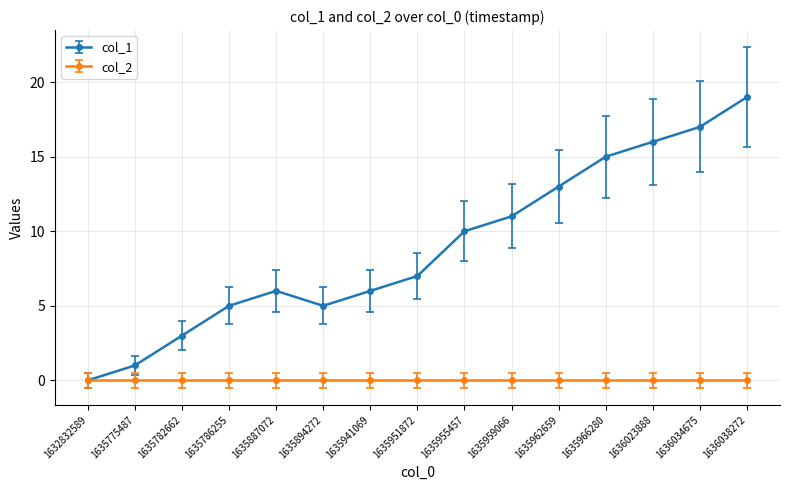

Which series has the largest range (max minus min)?

col_1